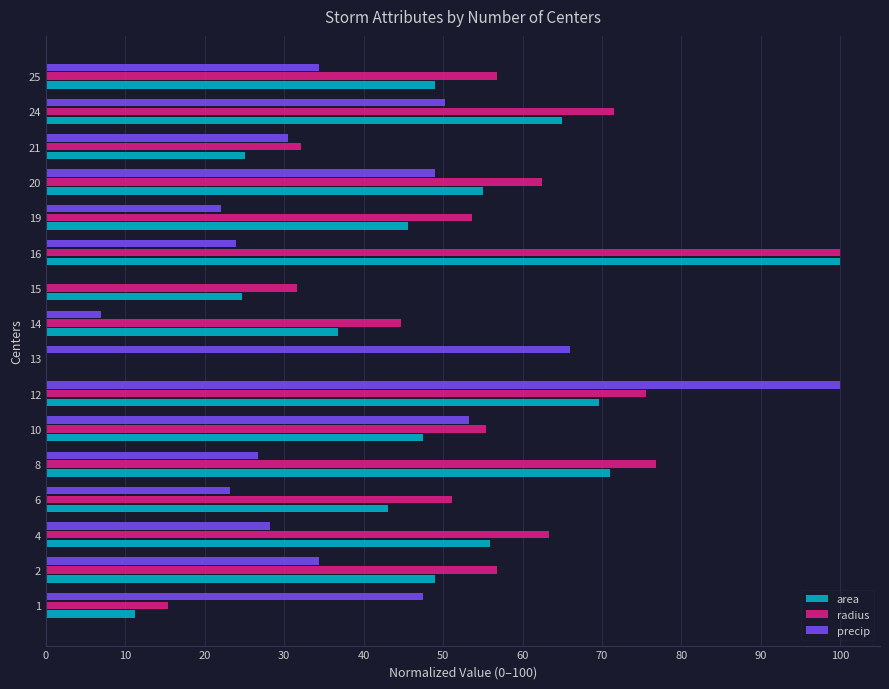

Between 1 and 12, which series saw the biggest shift?

radius